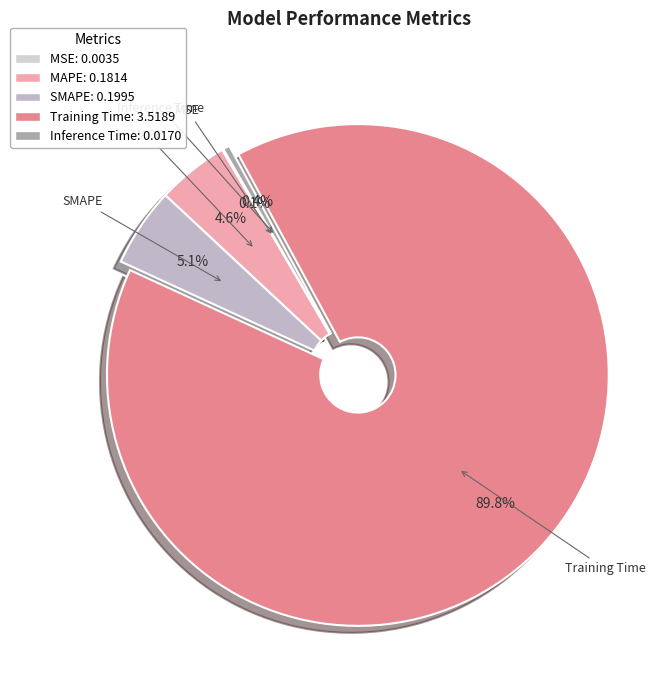

Which has a higher value, Inference Time or SMAPE?

SMAPE